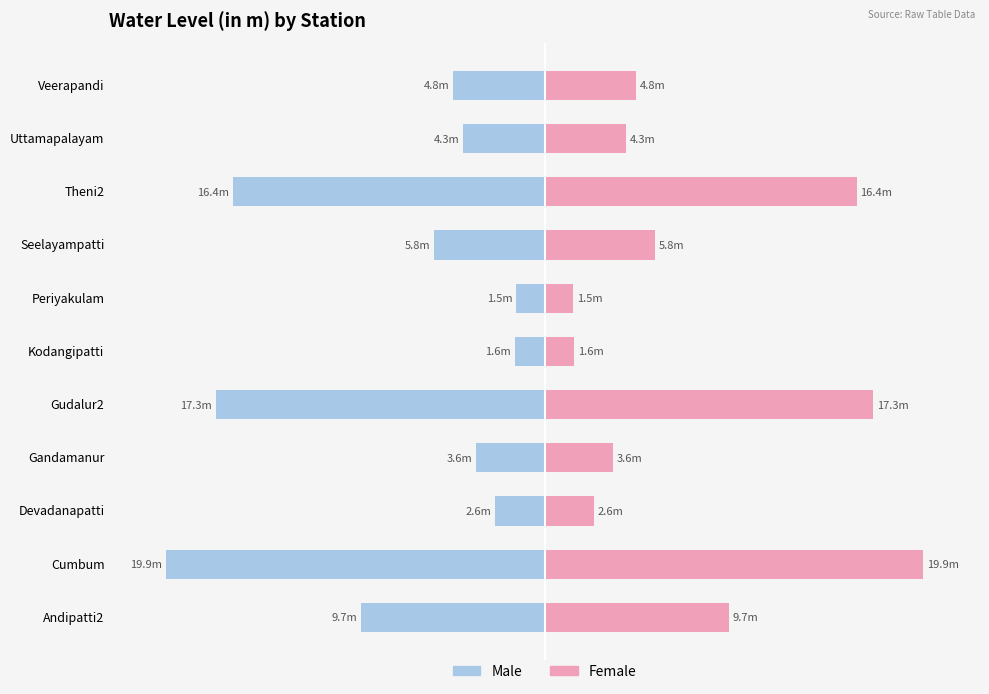

Rank the series at Theni2 from highest to lowest value.

Female, Male